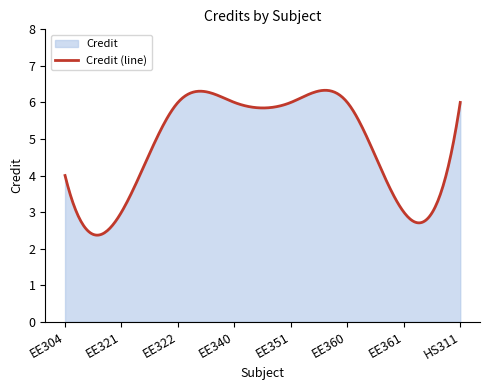

What is the change in value from EE321 to EE340?

+3